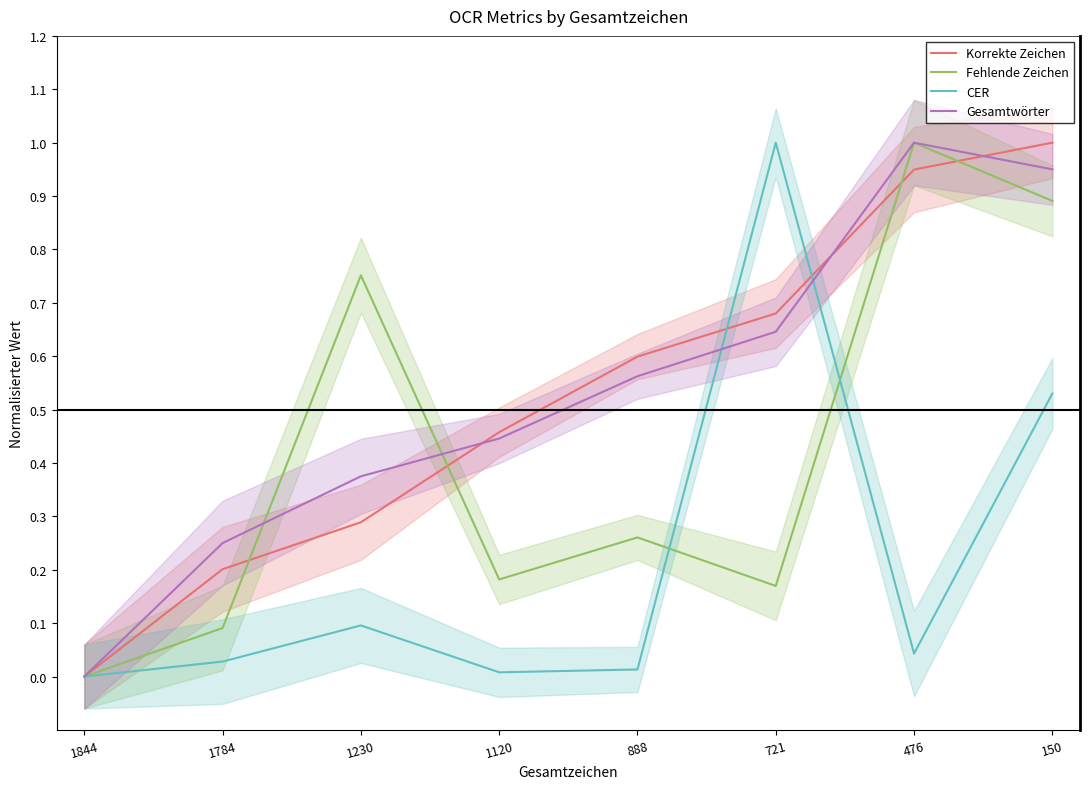

What are all the series names shown in the legend?

Korrekte Zeichen, Fehlende Zeichen, CER, Gesamtwörter